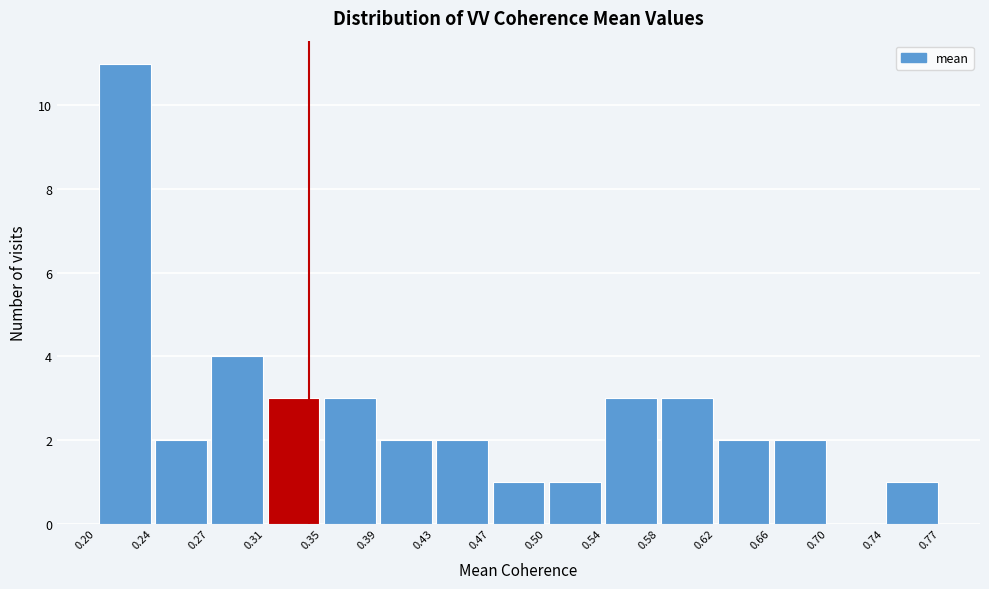

Reading left to right, list every bar in this chart as the range it spans on the x-axis followed by its height. The values are not printed on the chart, so give them approximately, as read against the axis.

0.20 to 0.24: 11
0.24 to 0.27: 2
0.27 to 0.31: 4
0.31 to 0.35: 3
0.35 to 0.39: 3
0.39 to 0.43: 2
0.43 to 0.47: 2
0.47 to 0.50: 1
0.50 to 0.54: 1
0.54 to 0.58: 3
0.58 to 0.62: 3
0.62 to 0.66: 2
0.66 to 0.70: 2
0.70 to 0.74: 0
0.74 to 0.77: 1